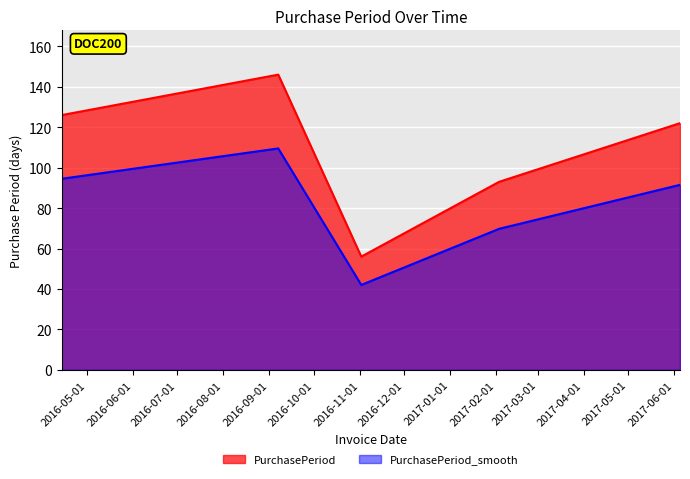

At which category does the chart reach its peak across all series?

2016-09-07